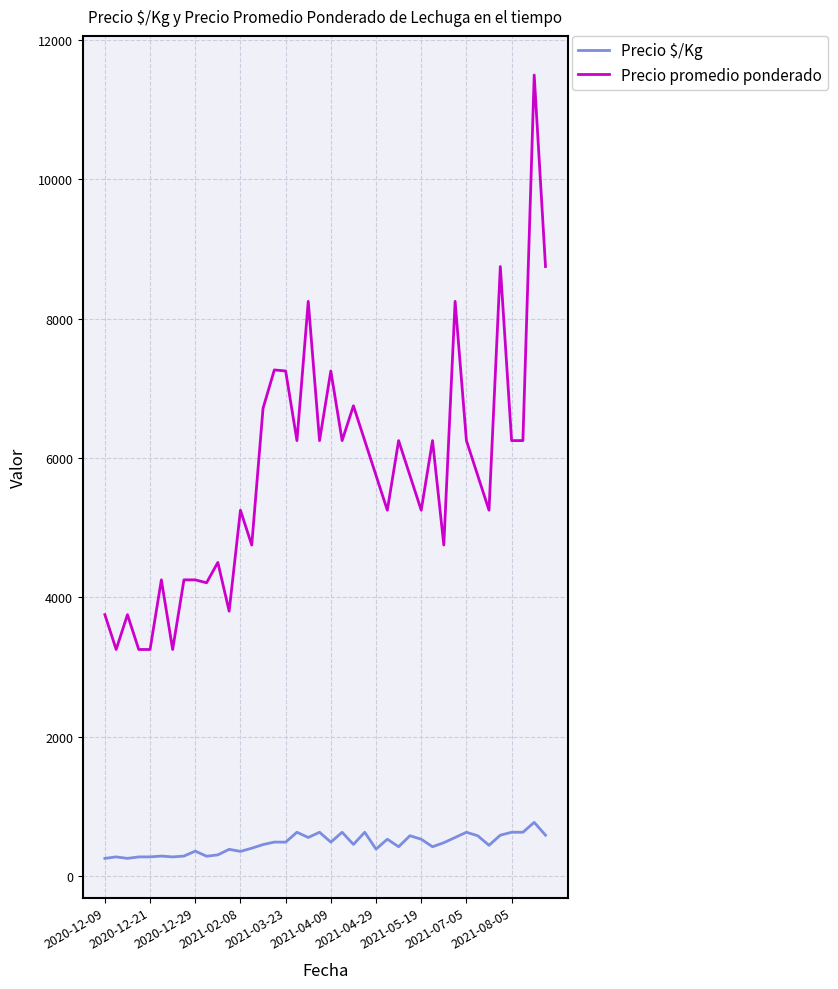

What is the minimum value shown in the chart?

250